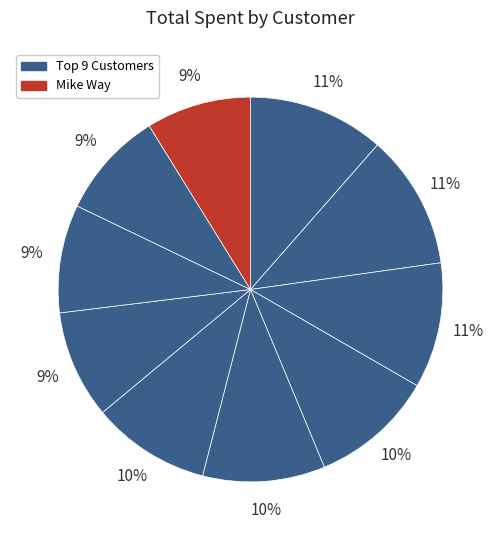

How many segments does this pie chart have?

10